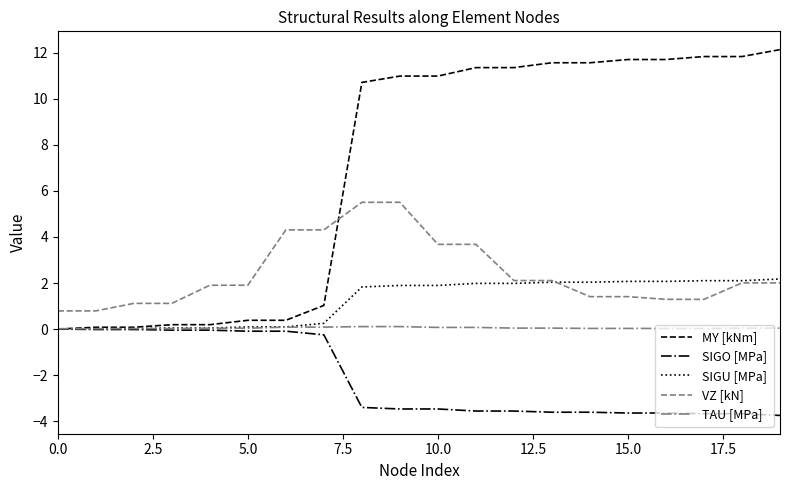

What is the sum of all VZ [kN] values?

48.2